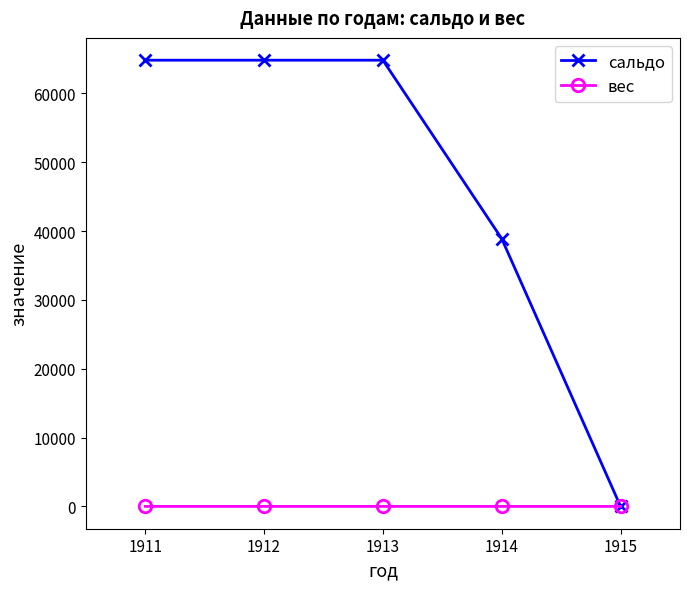

Rank the series at 1912 from highest to lowest value.

сальдо, вес